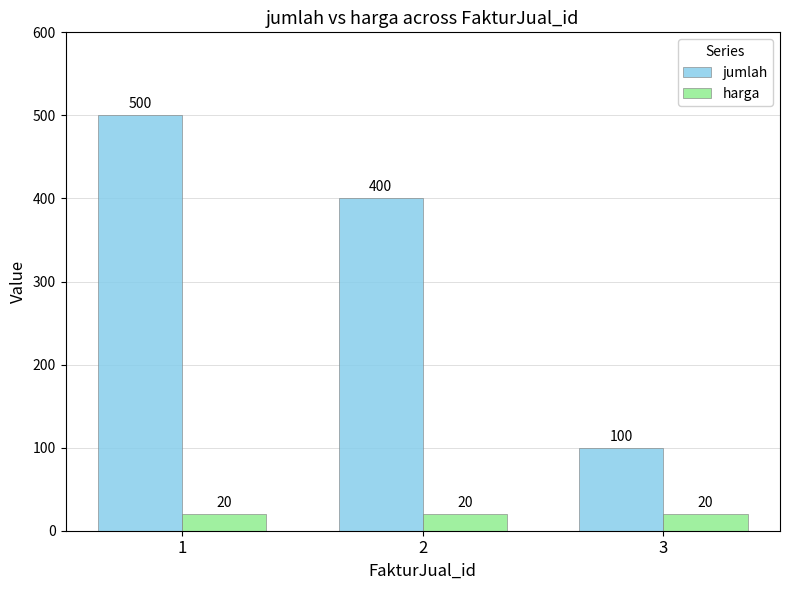

Reading left to right, list all the values displayed in this chart.

jumlah: 500	400	100
harga: 20	20	20